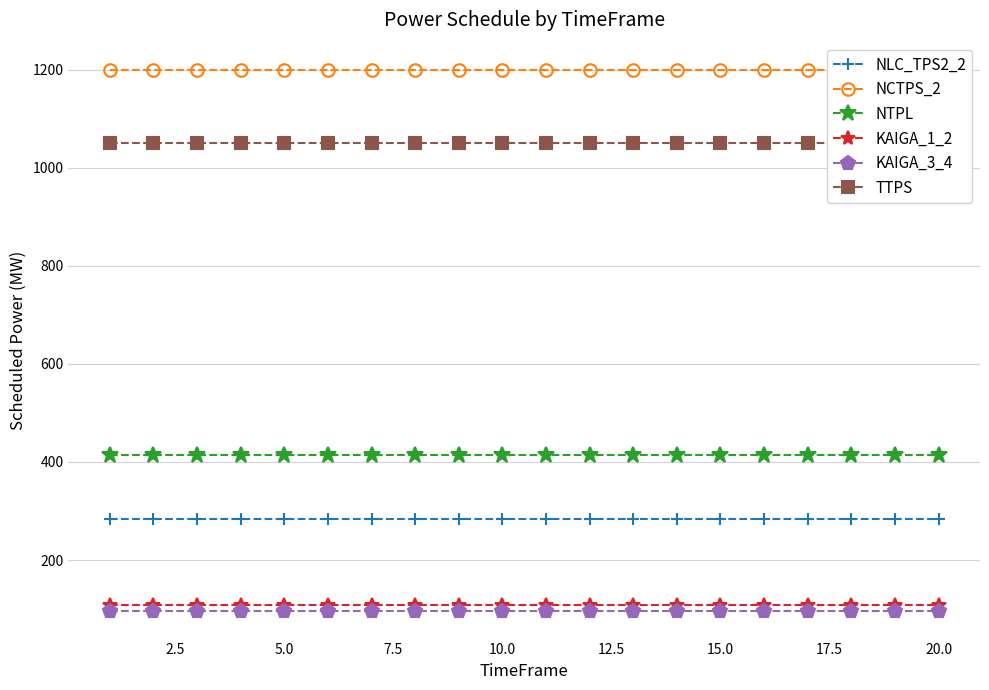

How many lines are shown in the chart?

6